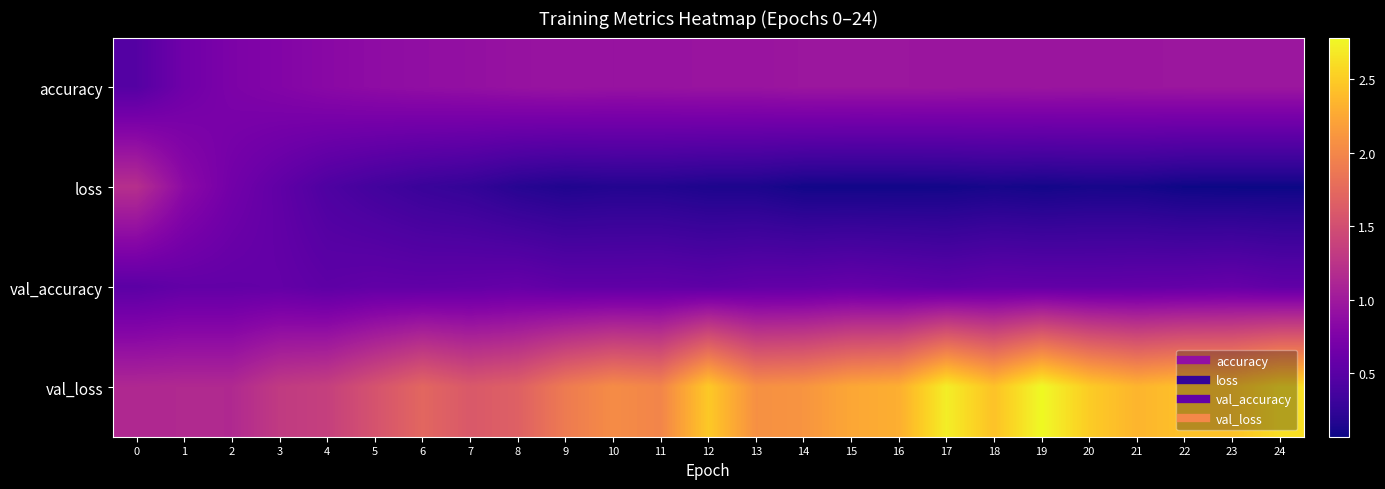

At how many categories does at least one series exceed 2?

14